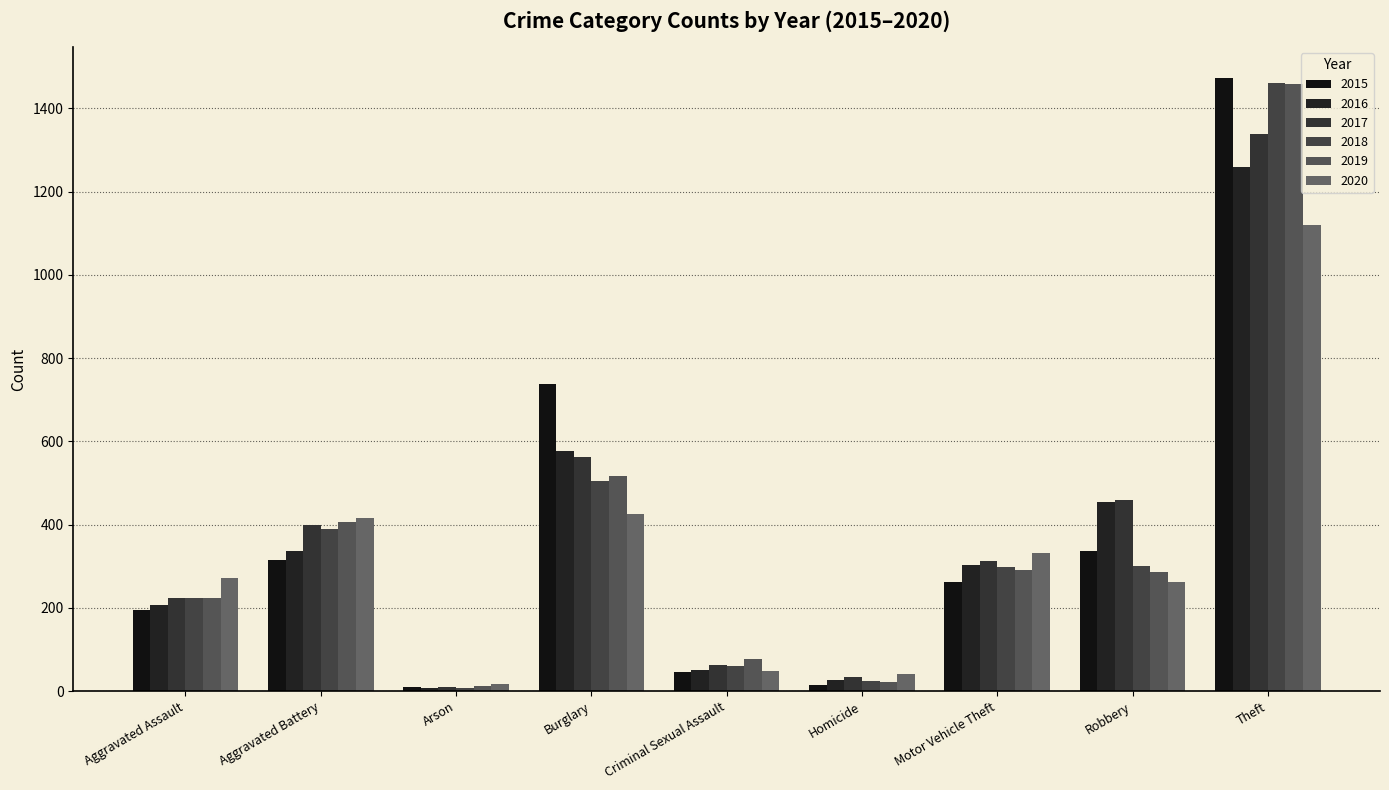

What is the sum of all 2019 values?

3294